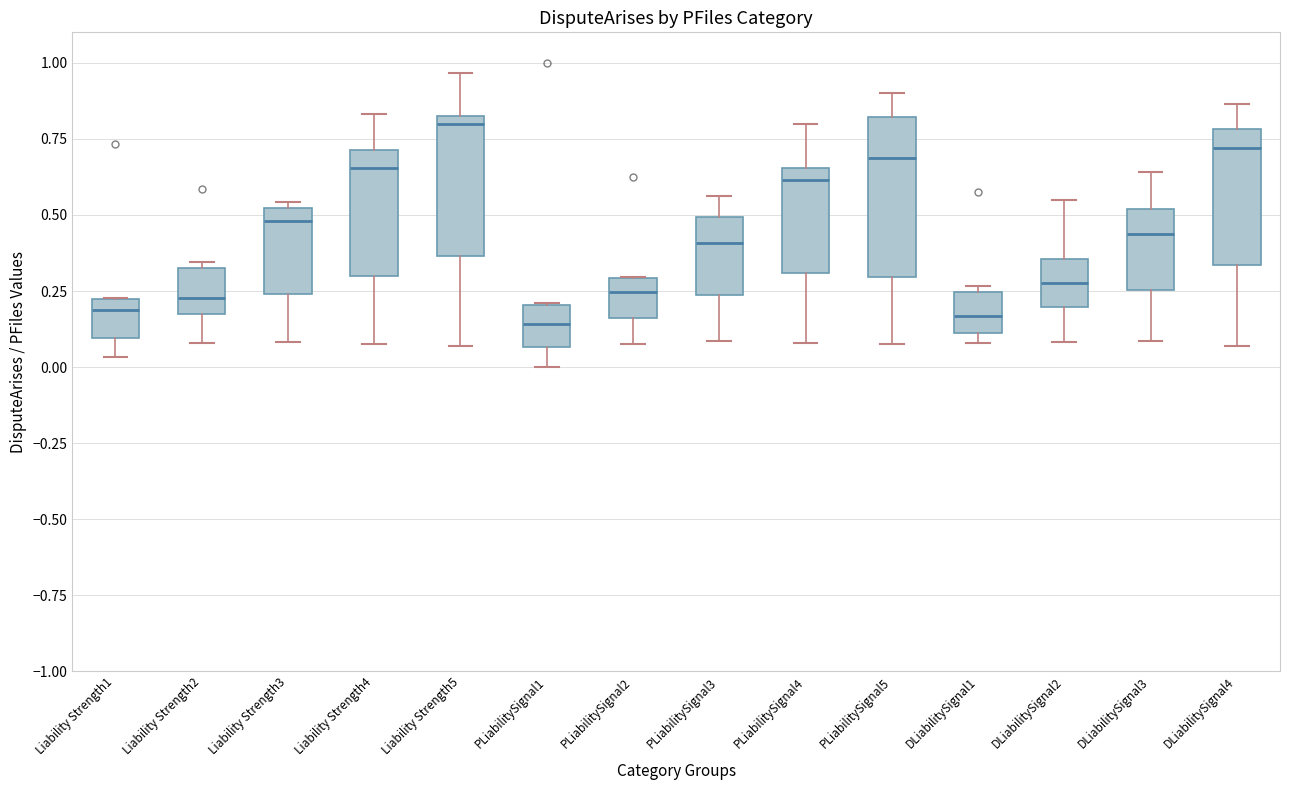

Reading left to right, read every box against the y-axis: the position of its median line, the range the box covers, and the ends of its whiskers. The values are not printed on the chart, so give them approximately, as read against the axis.

Liability Strength1: median 0.20 (just below the box's upper edge), box 0.10 to 0.20, whiskers 0.05 to 0.25
Liability Strength2: median 0.25, box 0.15 to 0.35, whiskers 0.10 to 0.35 (just above the box's upper edge)
Liability Strength3: median 0.50 (just below the box's upper edge), box 0.25 to 0.50, whiskers 0.10 to 0.55
Liability Strength4: median 0.65, box 0.30 to 0.70, whiskers 0.10 to 0.85
Liability Strength5: median 0.80, box 0.35 to 0.85, whiskers 0.05 to 0.95
PLiabilitySignal1: median 0.15, box 0.05 to 0.20, whiskers 0.00 to 0.20
PLiabilitySignal2: median 0.25, box 0.15 to 0.30, whiskers 0.10 to 0.30
PLiabilitySignal3: median 0.40, box 0.25 to 0.50, whiskers 0.10 to 0.55
PLiabilitySignal4: median 0.60, box 0.30 to 0.65, whiskers 0.10 to 0.80
PLiabilitySignal5: median 0.70, box 0.30 to 0.80, whiskers 0.10 to 0.90
DLiabilitySignal1: median 0.15, box 0.10 to 0.25, whiskers 0.10 (just below the box's lower edge) to 0.25 (just above the box's upper edge)
DLiabilitySignal2: median 0.30, box 0.20 to 0.35, whiskers 0.10 to 0.55
DLiabilitySignal3: median 0.45, box 0.25 to 0.50, whiskers 0.10 to 0.65
DLiabilitySignal4: median 0.70, box 0.35 to 0.80, whiskers 0.05 to 0.85